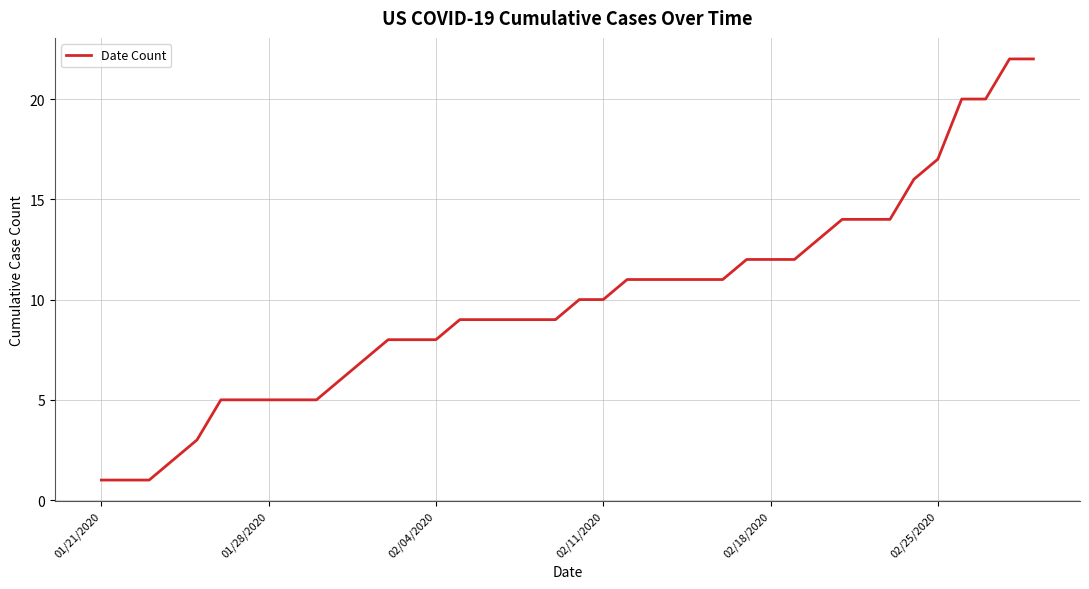

What is the difference between the maximum and minimum values?

21